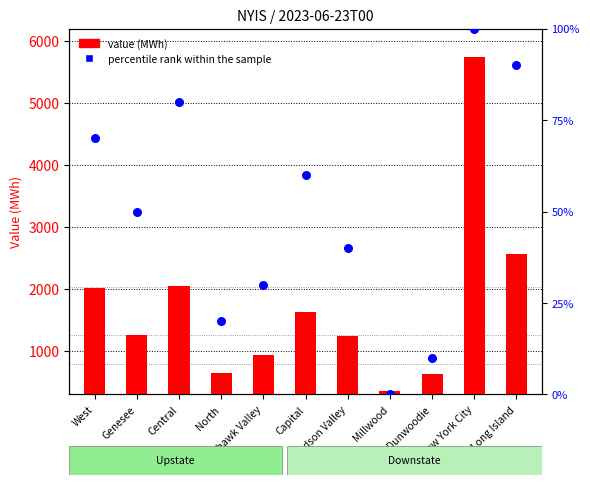

What is the total value across all series at Millwood?

354